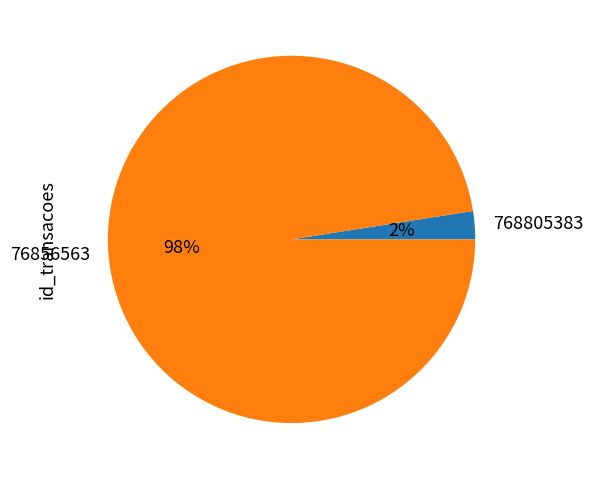

To the nearest percent, what is the average slice percentage?

50%